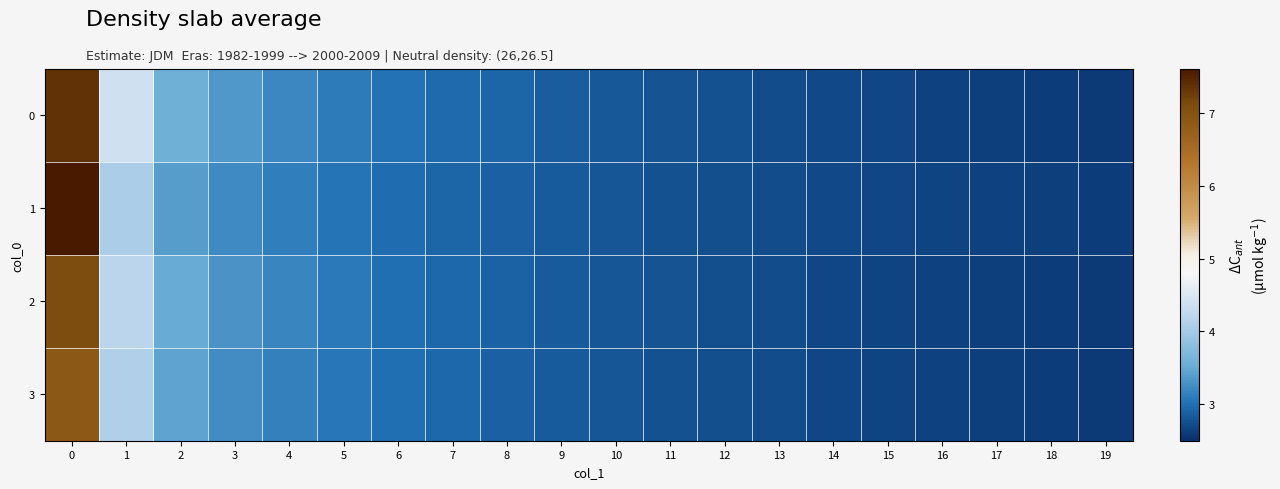

Reading left to right, transcribe all the data shown in this chart.

0: 0=7.4	1=4.4	2=3.6	3=3.3	4=3.2	5=3.1	6=3.0	7=3.0	8=2.9	9=2.9	10=2.8	11=2.8	12=2.8	13=2.7	14=2.7	15=2.7	16=2.7	17=2.6	18=2.6	19=2.6
1: 0=7.6	1=4.1	2=3.4	3=3.2	4=3.1	5=3.0	6=3.0	7=2.9	8=2.9	9=2.8	10=2.8	11=2.8	12=2.7	13=2.7	14=2.7	15=2.7	16=2.7	17=2.6	18=2.6	19=2.6
2: 0=7.1	1=4.2	2=3.5	3=3.3	4=3.2	5=3.1	6=3.0	7=3.0	8=2.9	9=2.9	10=2.8	11=2.8	12=2.8	13=2.7	14=2.7	15=2.7	16=2.6	17=2.6	18=2.6	19=2.6
3: 0=6.9	1=4.1	2=3.5	3=3.2	4=3.1	5=3.1	6=3.0	7=2.9	8=2.9	9=2.8	10=2.8	11=2.8	12=2.7	13=2.7	14=2.7	15=2.7	16=2.6	17=2.6	18=2.6	19=2.6